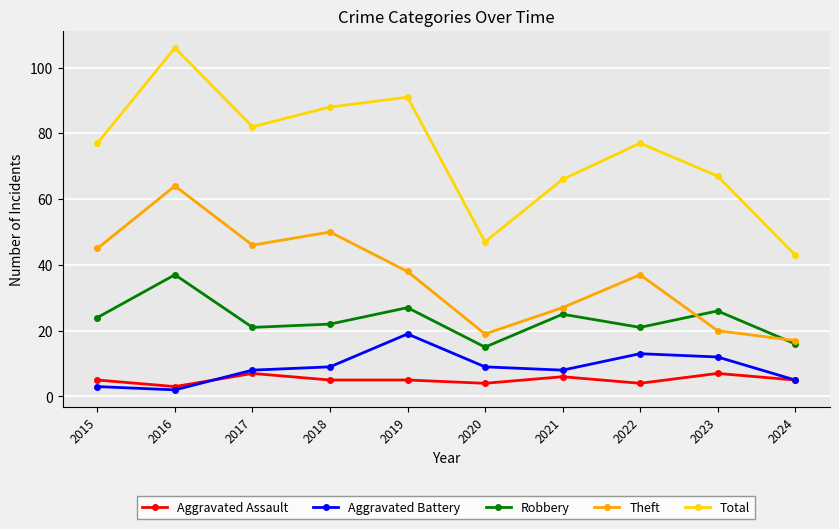

What is the difference between the highest and lowest values at 2018?

83